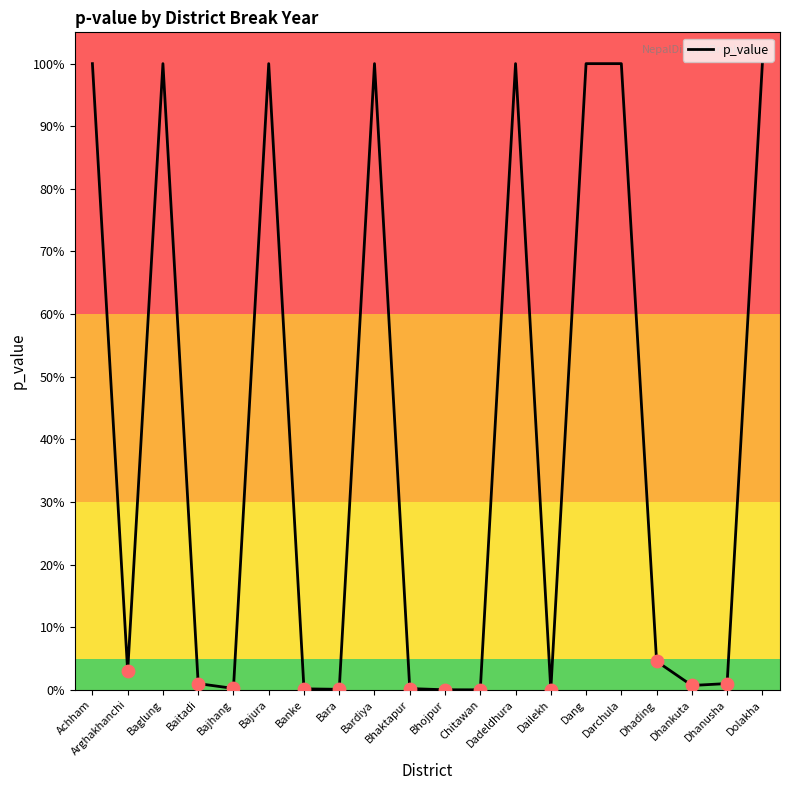

Between Arghakhanchi and Dang, which is larger?

Dang